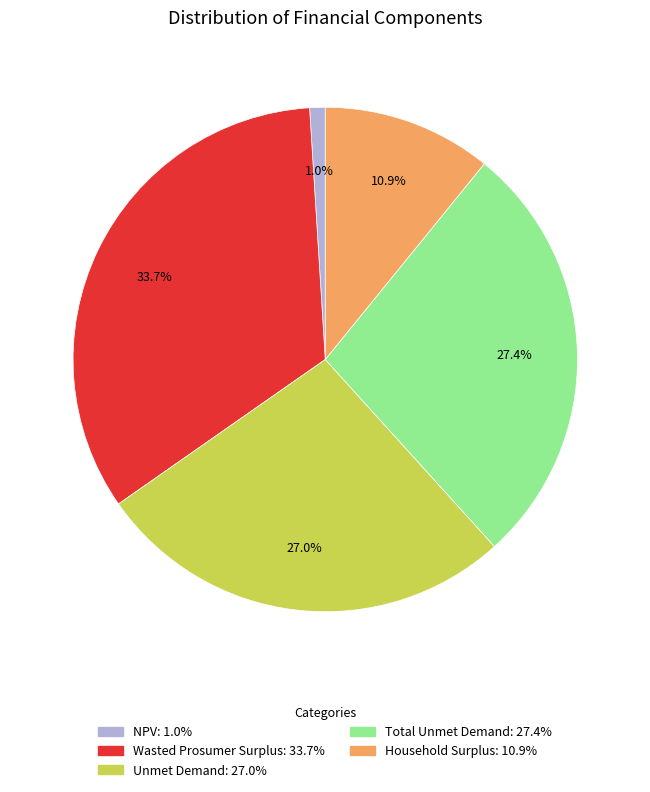

To the nearest percent, what portion does Total Unmet Demand represent?

27%